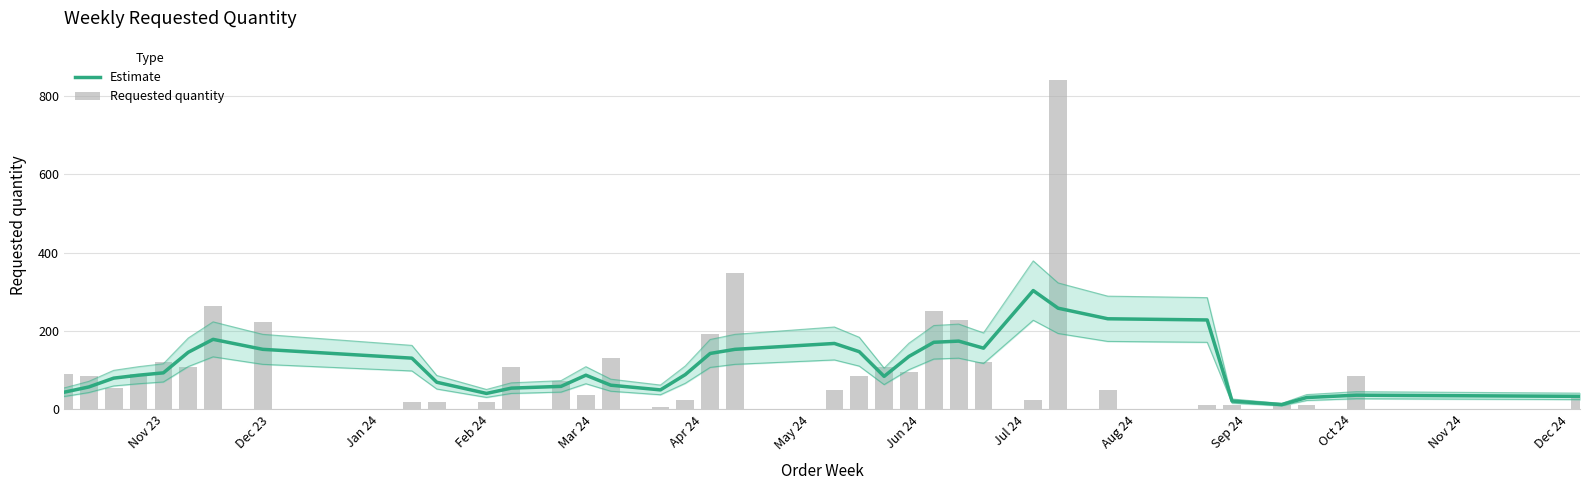

What is the maximum value shown in the chart?

840.0